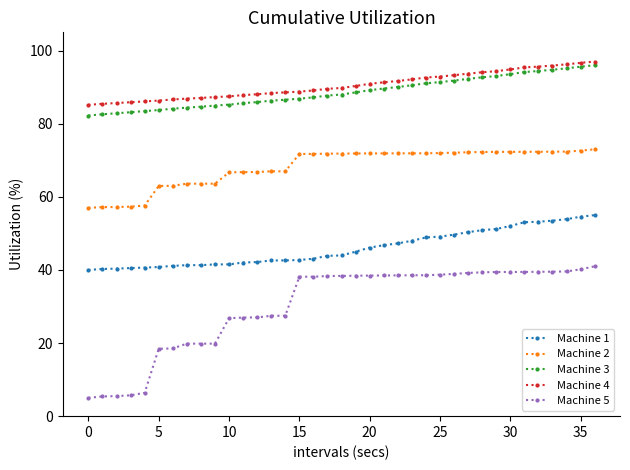

What is the minimum value for Machine 5?

5.0